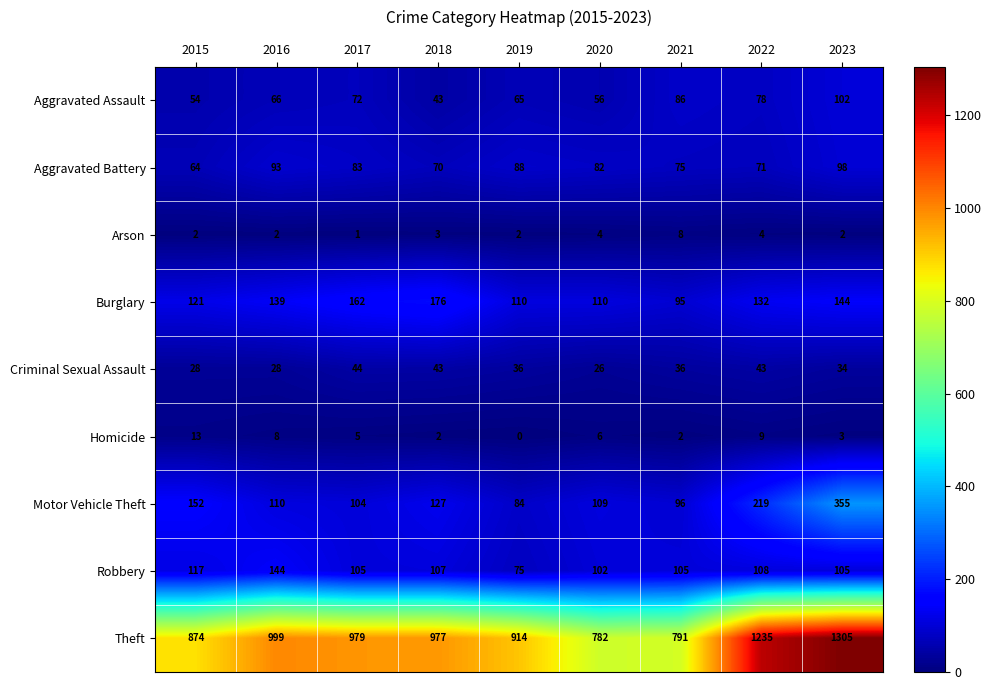

Which series has the largest range (max minus min)?

Theft